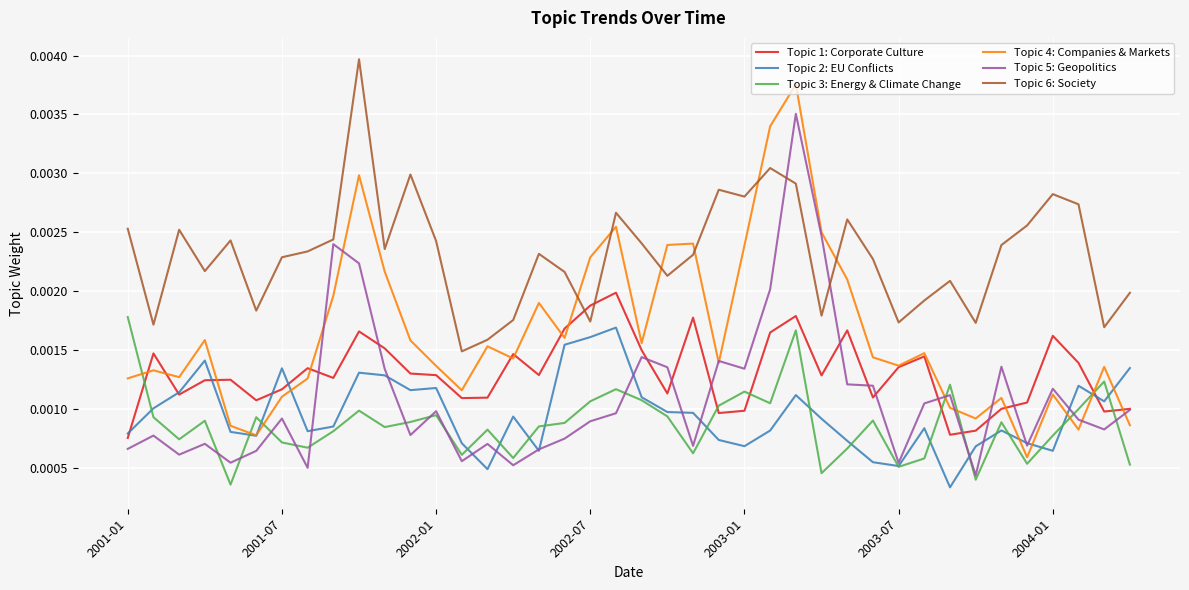

Count the number of categories in the chart.

40